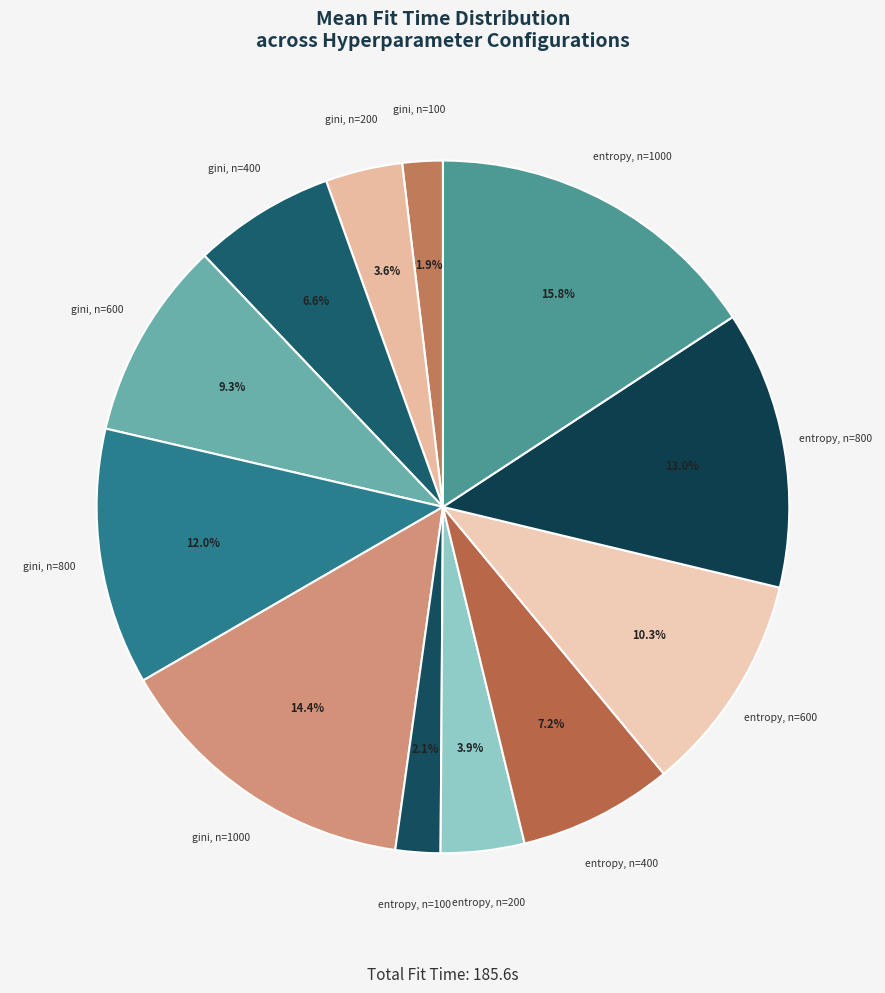

To the nearest percent, what percentage of the pie is gini, n=1000?

14%